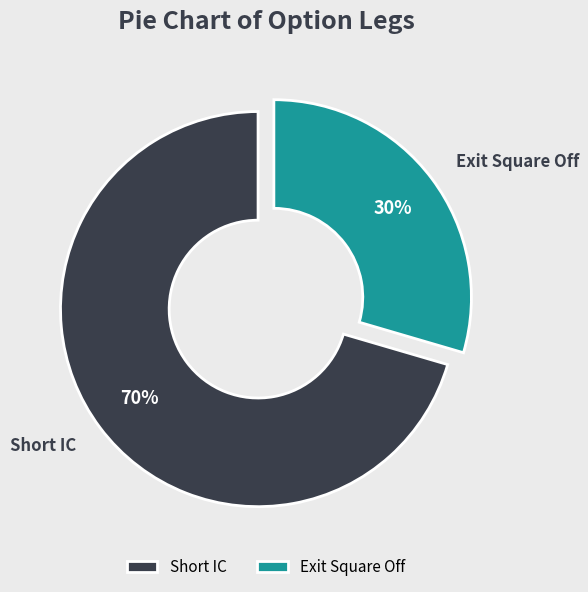

What is the majority slice?

Short IC